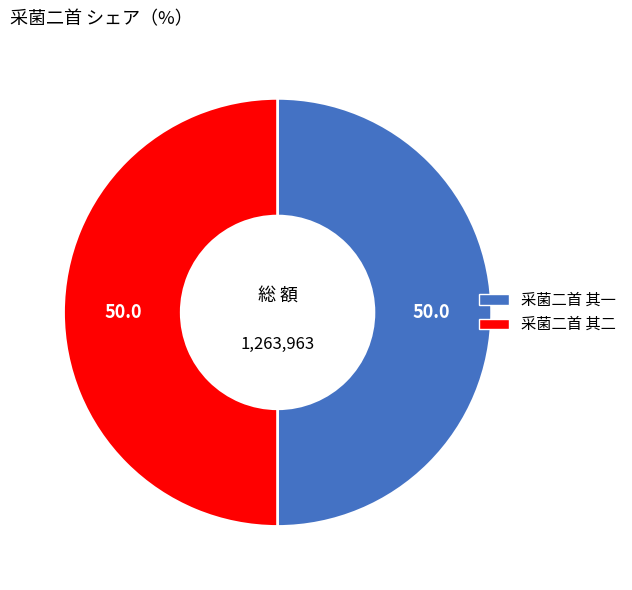

True or false: 采菌二首 其二 accounts for 50% of the total.

True